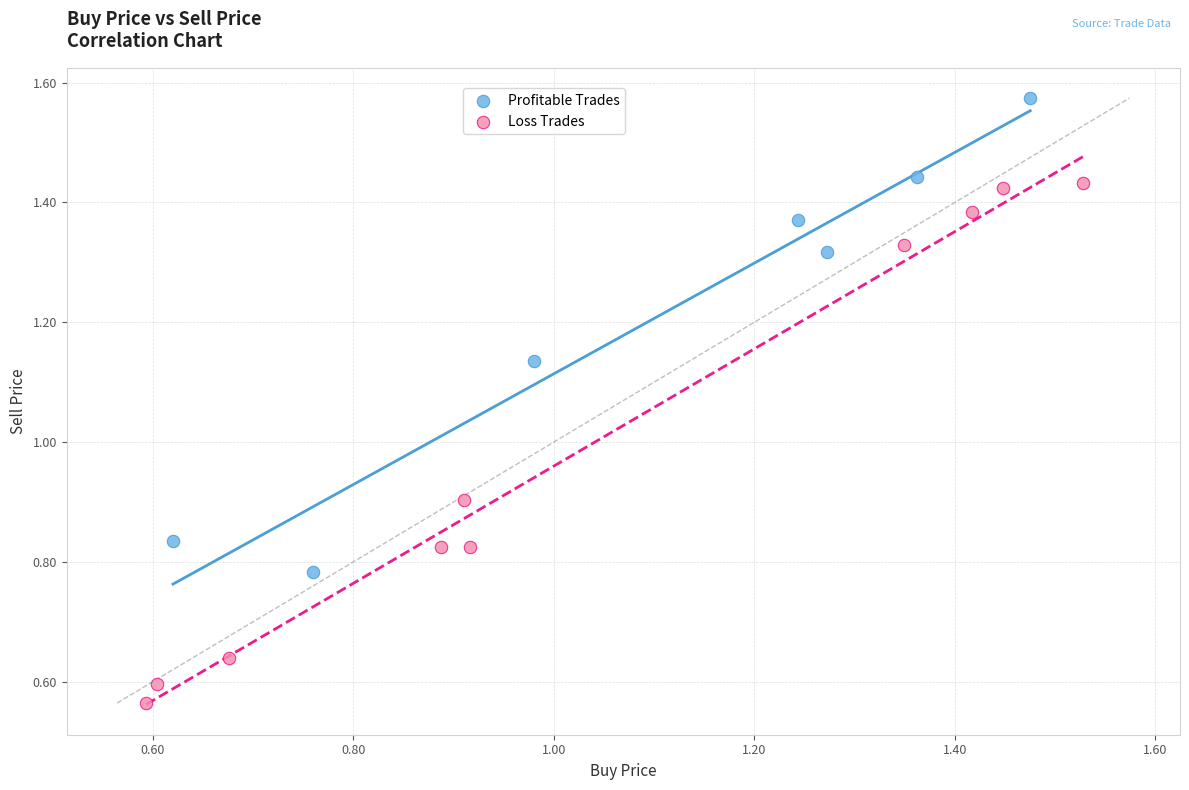

What are all the series names shown in the legend?

Profitable Trades, Loss Trades